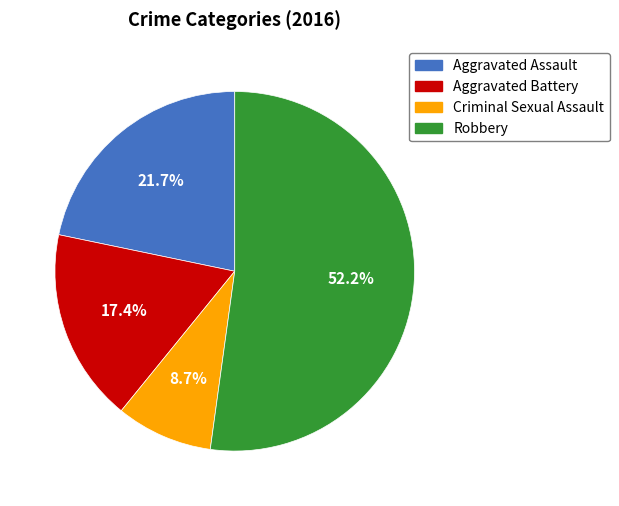

Which slice is the largest?

Robbery